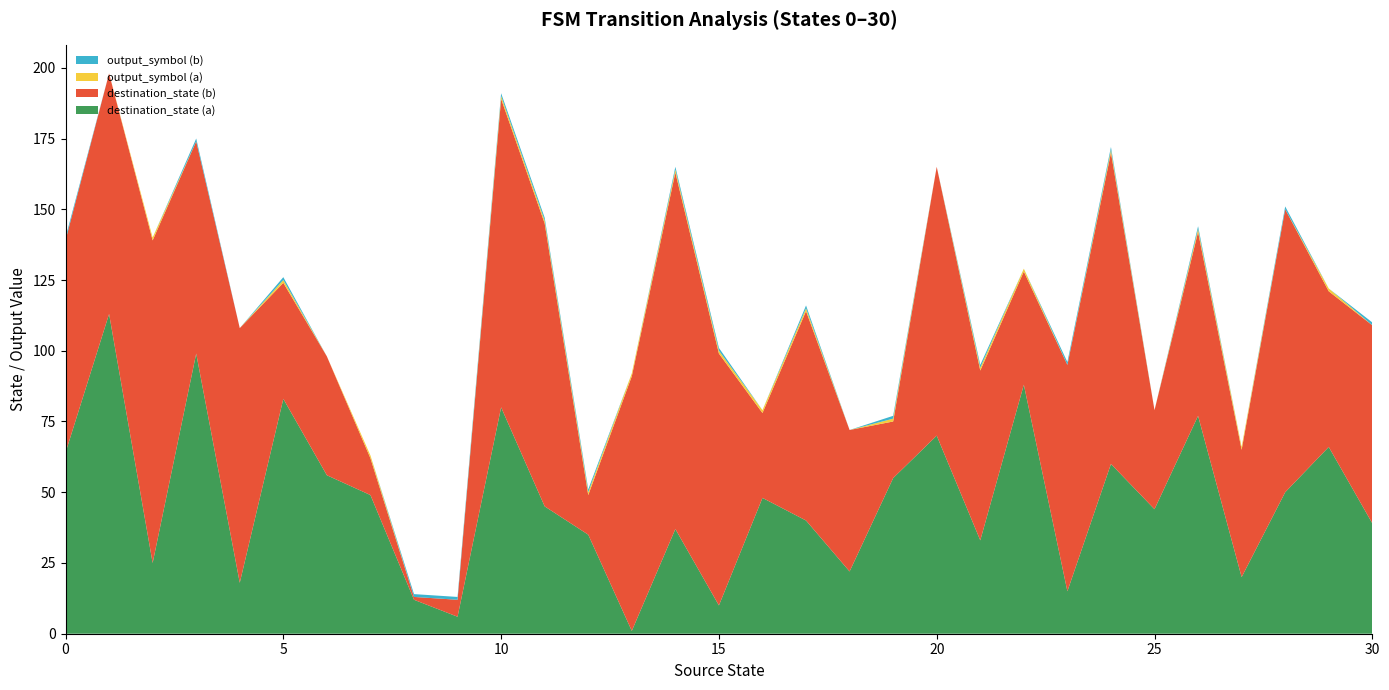

Reading left to right, transcribe all the data shown in this chart.

destination_state (a): 64	113	25	99	18	83	56	49	12	6	80	45	35	1	37	10	48	40	22	55	70	33	88	15	60	44	77	20	50	66	39
destination_state (b): 75	85	114	75	90	41	42	13	1	6	109	100	14	90	126	89	30	74	50	20	95	60	40	80	110	35	65	45	100	55	70
output_symbol (a): 0	0	1	0	0	1	0	1	0	0	1	1	1	1	1	1	1	1	0	1	0	1	1	0	1	0	1	1	0	1	0
output_symbol (b): 1	0	0	1	0	1	0	0	1	1	1	1	1	0	1	1	0	1	0	1	0	1	0	1	1	0	1	0	1	0	1